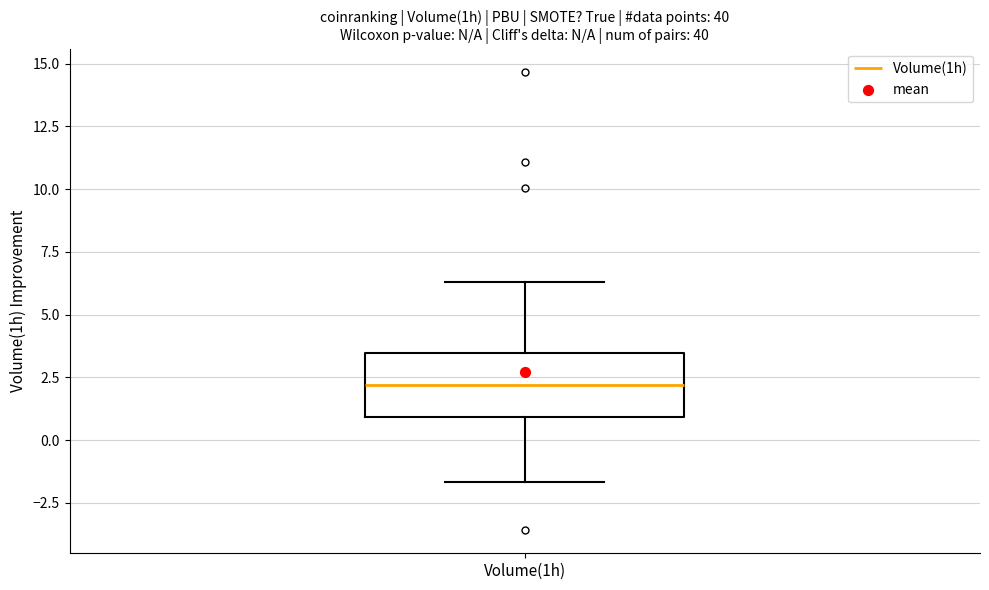

Where is the lower edge of the box for Volume(1h) on the y-axis? The values are not printed on the chart, so give them approximately, as read against the axis.

1.0